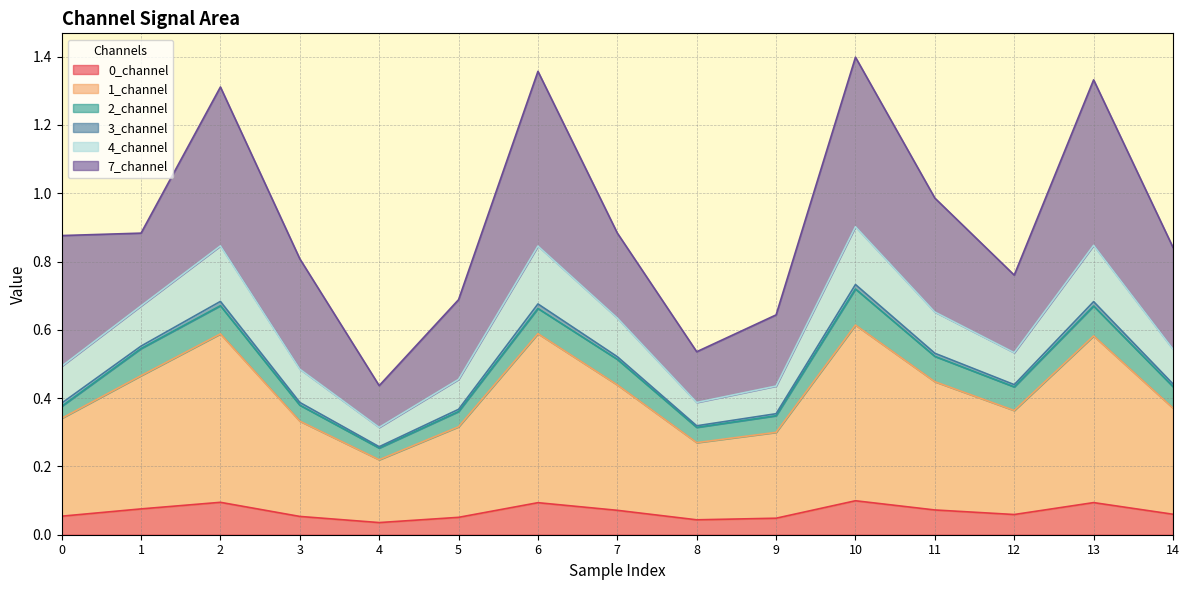

True or false: 3_channel has a value of 0.6 at 1.

False